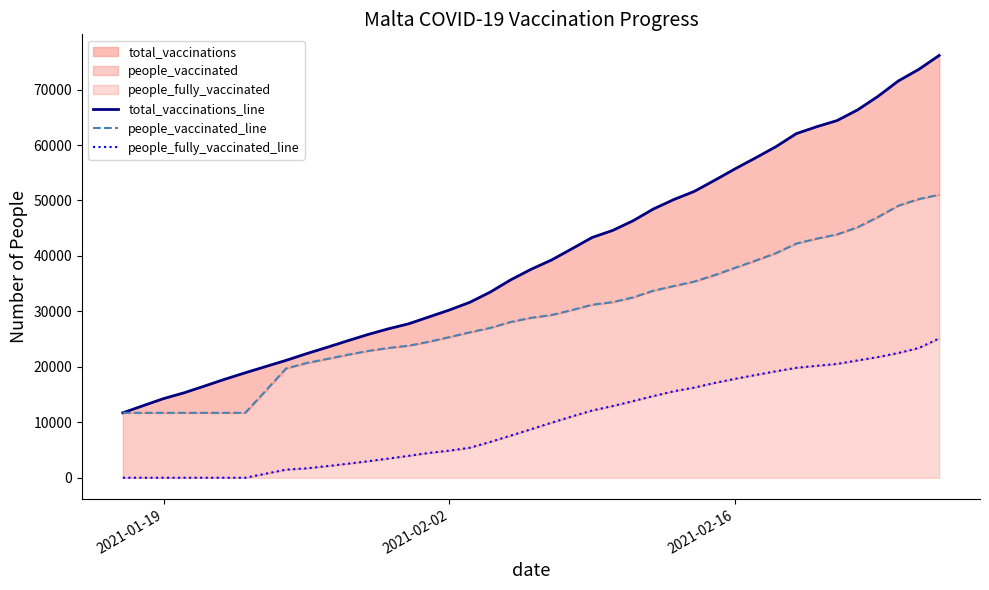

What is the value of the people_vaccinated_line point at the 14th from the left?

23811